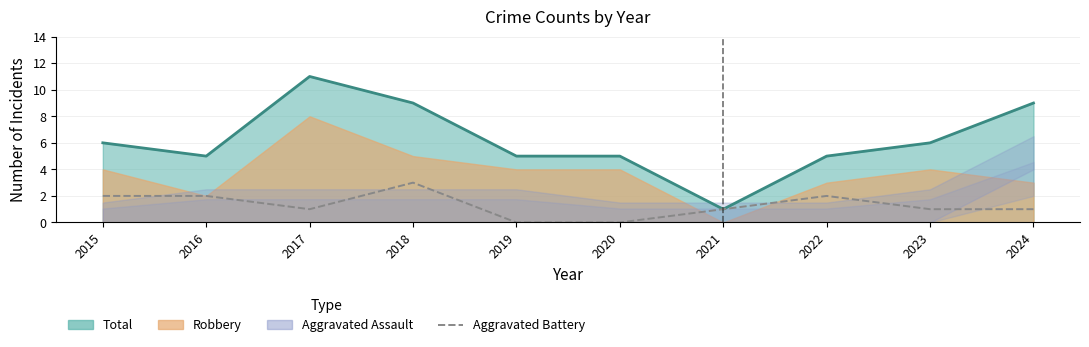

At which label does the data first exceed 1?

2015